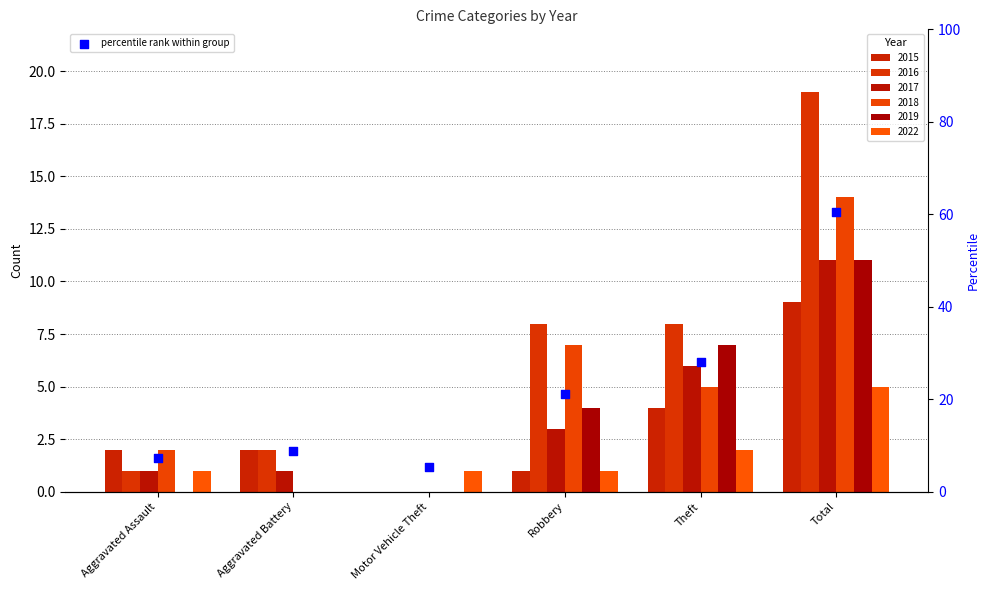

Approximately how many times larger is the value at Motor Vehicle Theft compared to Aggravated Battery?

0.6